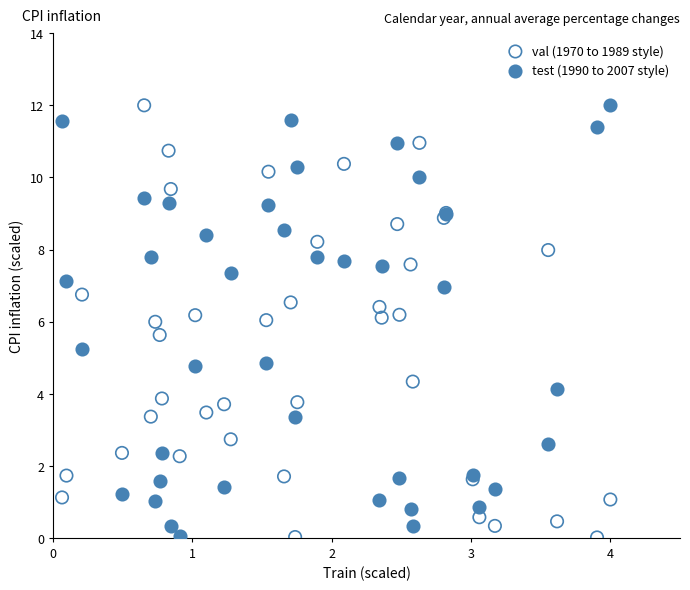

What is the X range (max minus min) for the scatter plot?

3.9